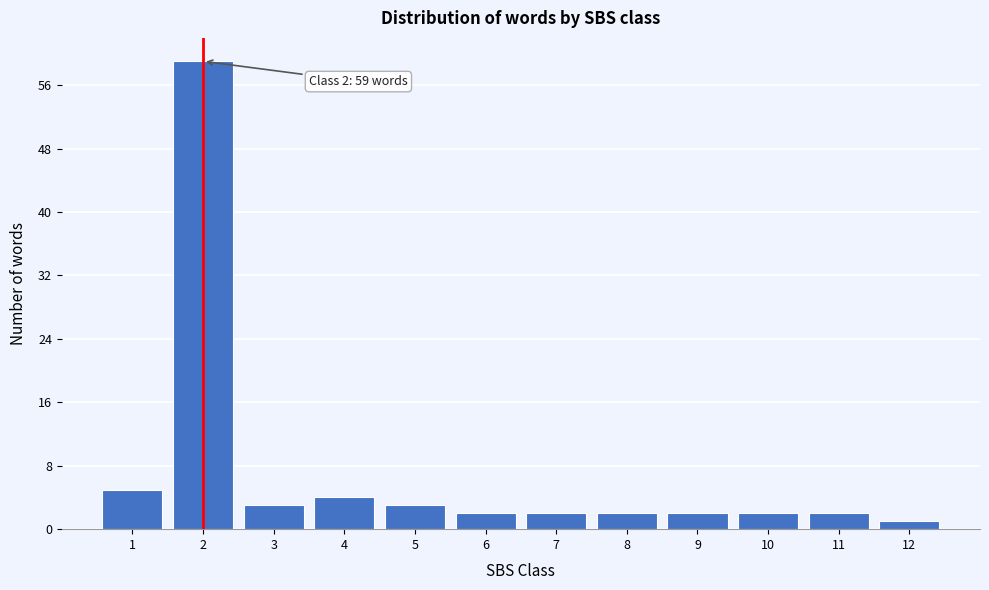

Which range on the x-axis has the tallest bar?

1.5 to 2.5